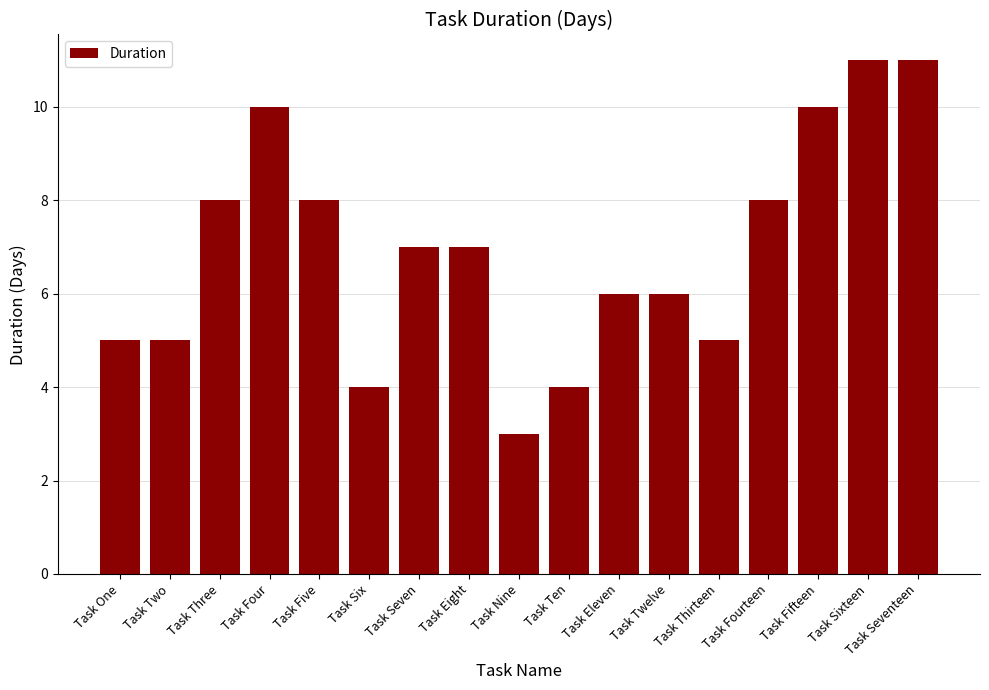

What is the approximate value at Task Fifteen?

10